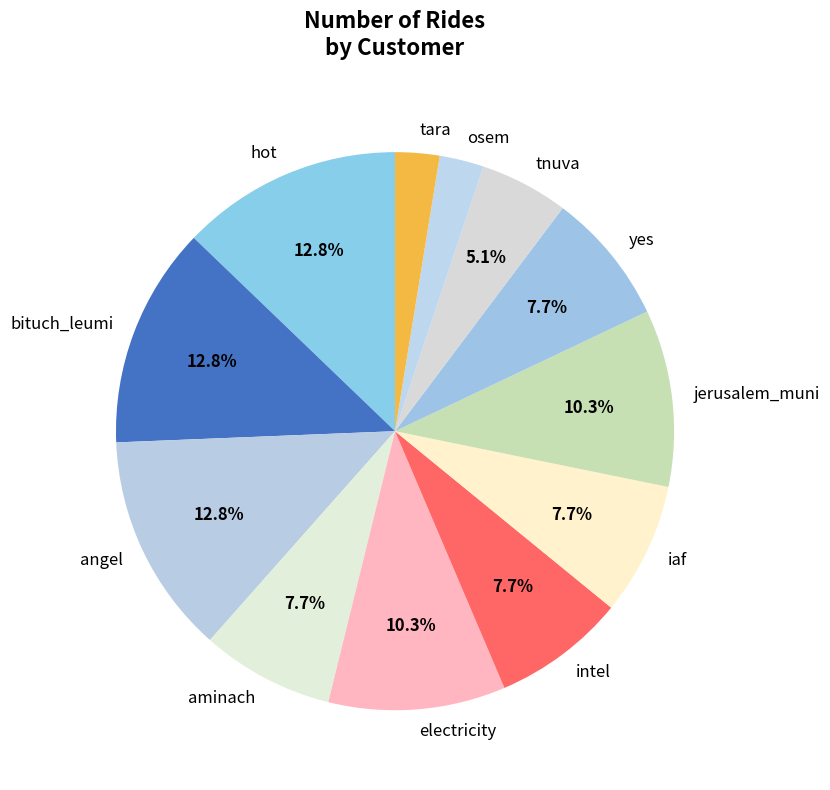

True or false: iaf accounts for 8% of the total.

True